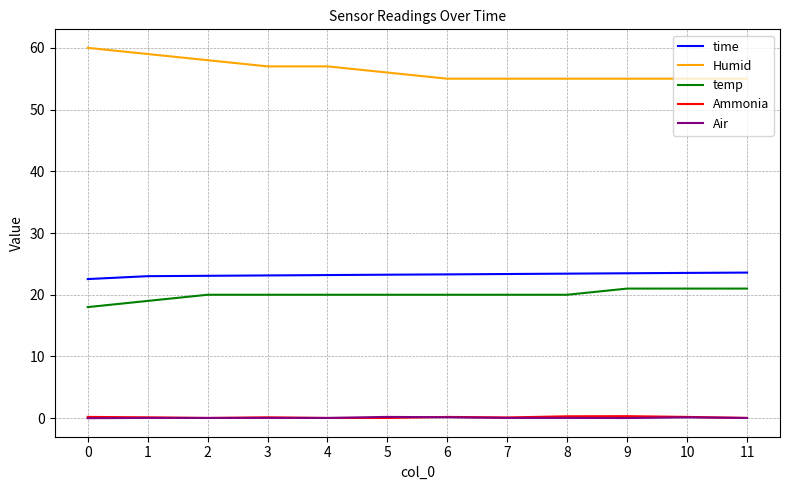

What is the total value across all series at 3?

100.3